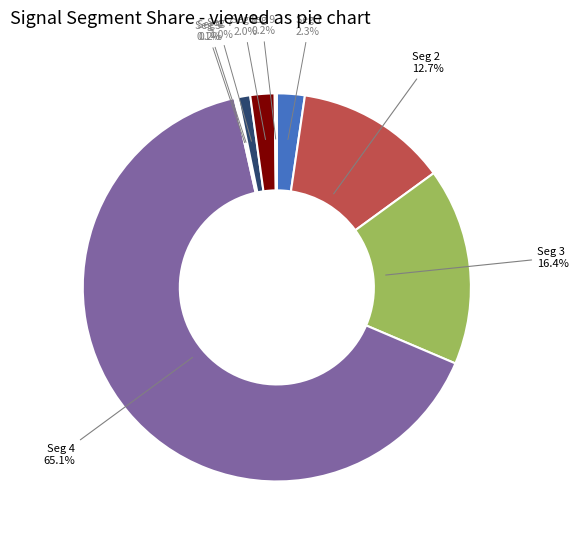

What portion of the pie excludes Seg 1?

97.7%